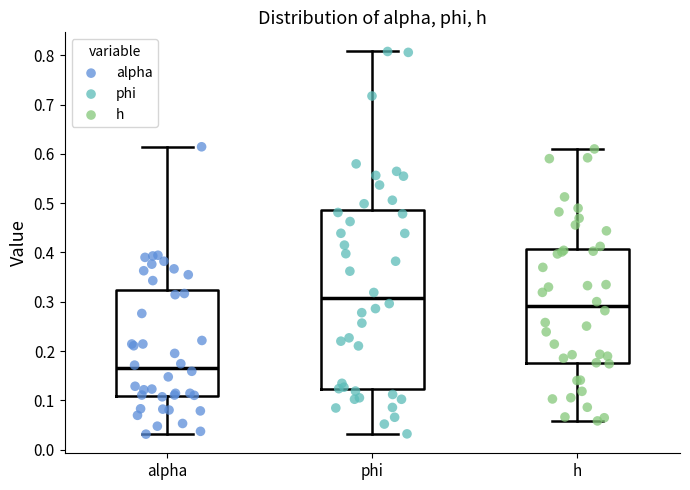

Reading left to right, read every box against the y-axis: the position of its median line, the range the box covers, and the ends of its whiskers. The values are not printed on the chart, so give them approximately, as read against the axis.

alpha: median 0.17, box 0.11 to 0.32, whiskers 0.03 to 0.61
phi: median 0.31, box 0.12 to 0.49, whiskers 0.03 to 0.81
h: median 0.29, box 0.18 to 0.41, whiskers 0.06 to 0.61